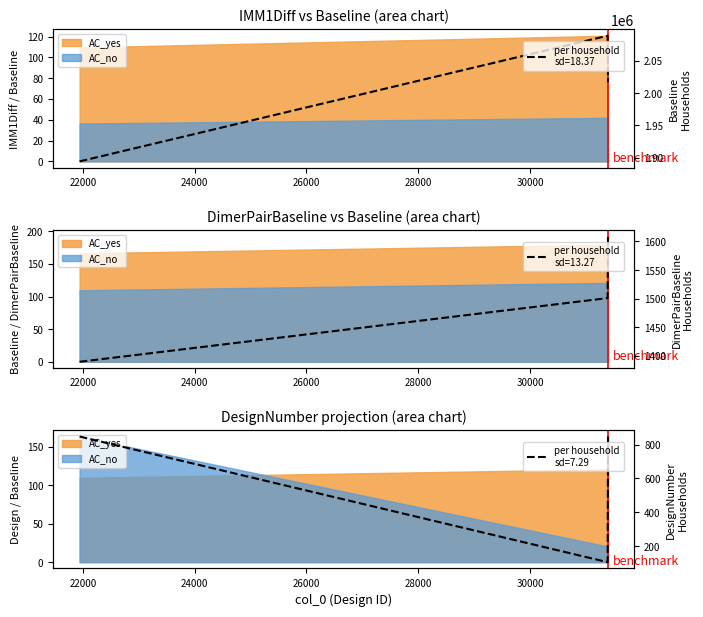

At 21938, list the series in order from smallest to largest.

DesignNumber, DimerPairBaseline, IMM1Diff